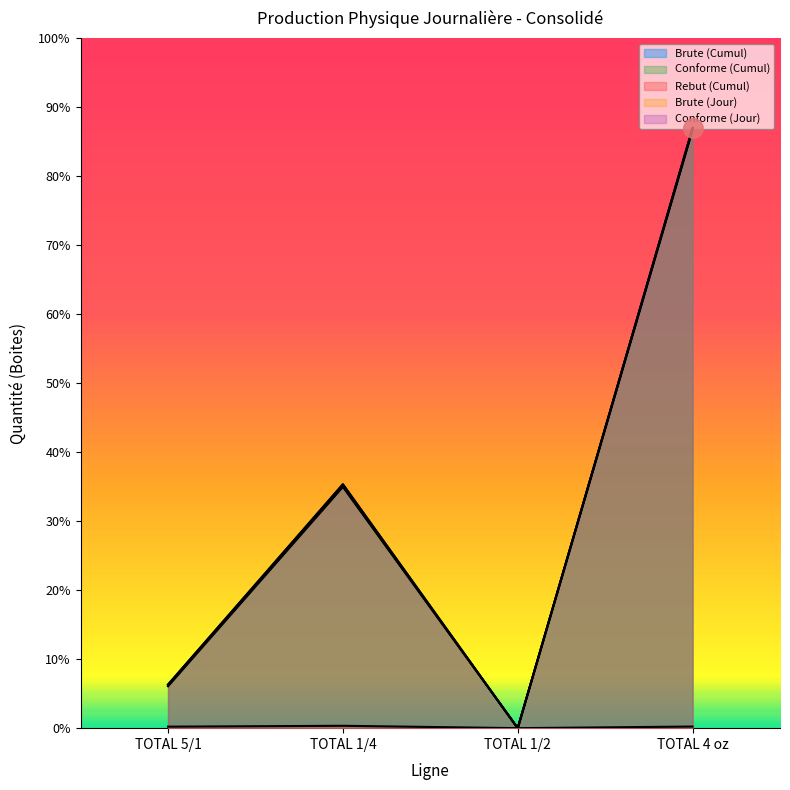

Reading right to left, list all the values displayed in this chart.

Brute (Cumul): TOTAL 4 oz=59296	TOTAL 1/2=0	TOTAL 1/4=24095	TOTAL 5/1=4308
Conforme (Cumul): TOTAL 4 oz=59136	TOTAL 1/2=0	TOTAL 1/4=23860	TOTAL 5/1=4160
Rebut (Cumul): TOTAL 4 oz=160	TOTAL 1/2=0	TOTAL 1/4=235	TOTAL 5/1=148
Brute (Jour): TOTAL 4 oz=59296	TOTAL 1/2=0	TOTAL 1/4=24095	TOTAL 5/1=4308
Conforme (Jour): TOTAL 4 oz=59136	TOTAL 1/2=0	TOTAL 1/4=23860	TOTAL 5/1=4160